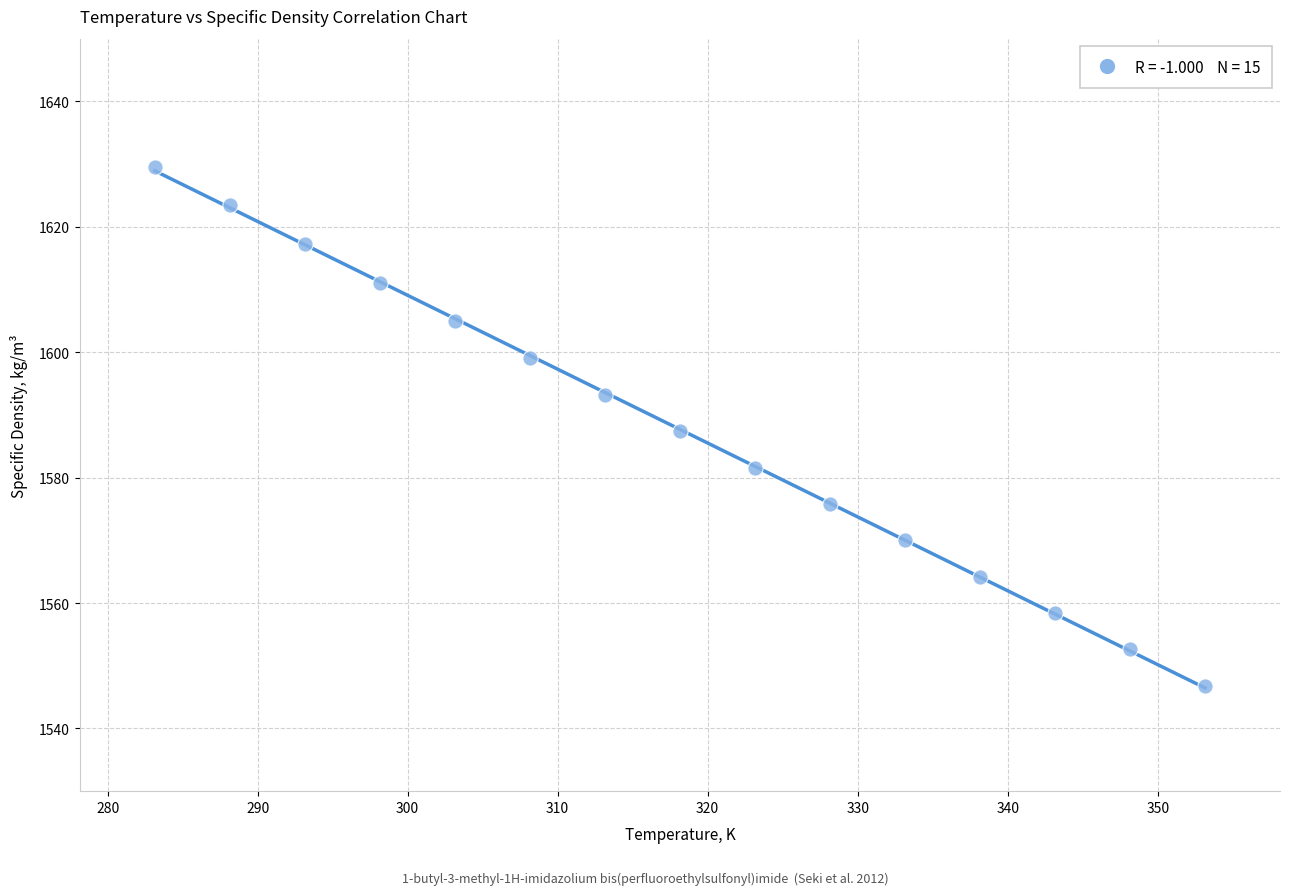

What is the range of X values (max minus min)?

70.0